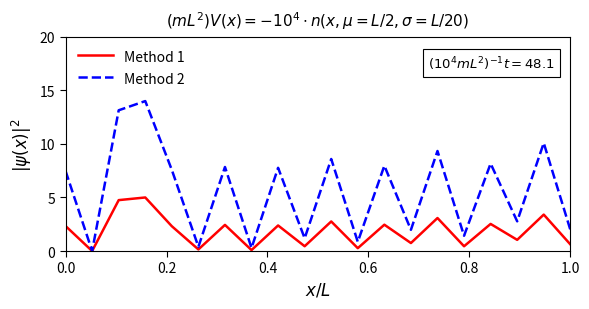

List the series in order of their peak value, lowest first.

Method 1, Method 2